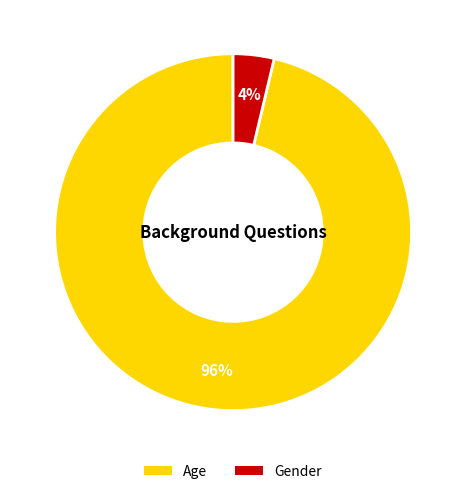

How many slices are in this pie chart?

2